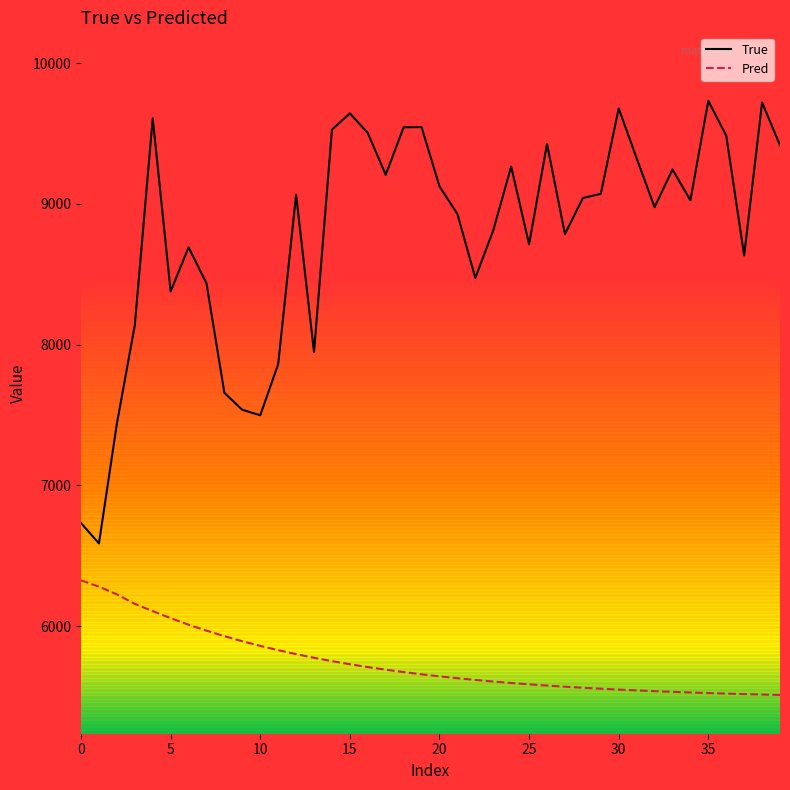

Which series has the widest spread of values?

True